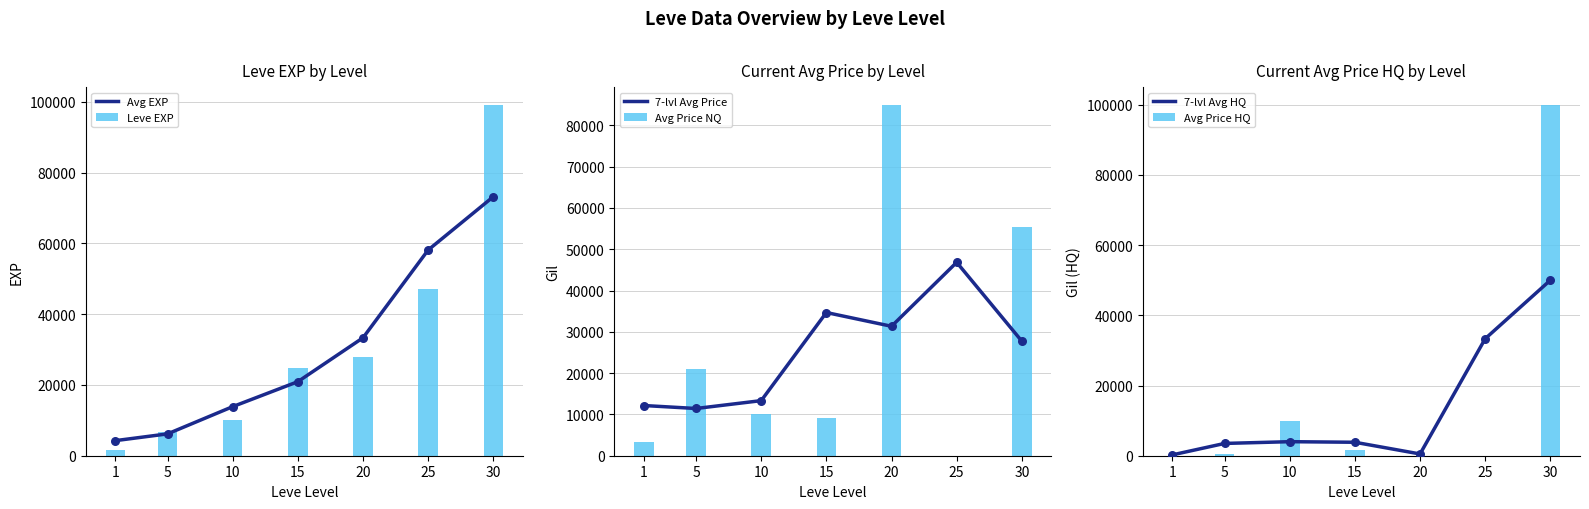

At how many categories does at least one series exceed 7489?

7